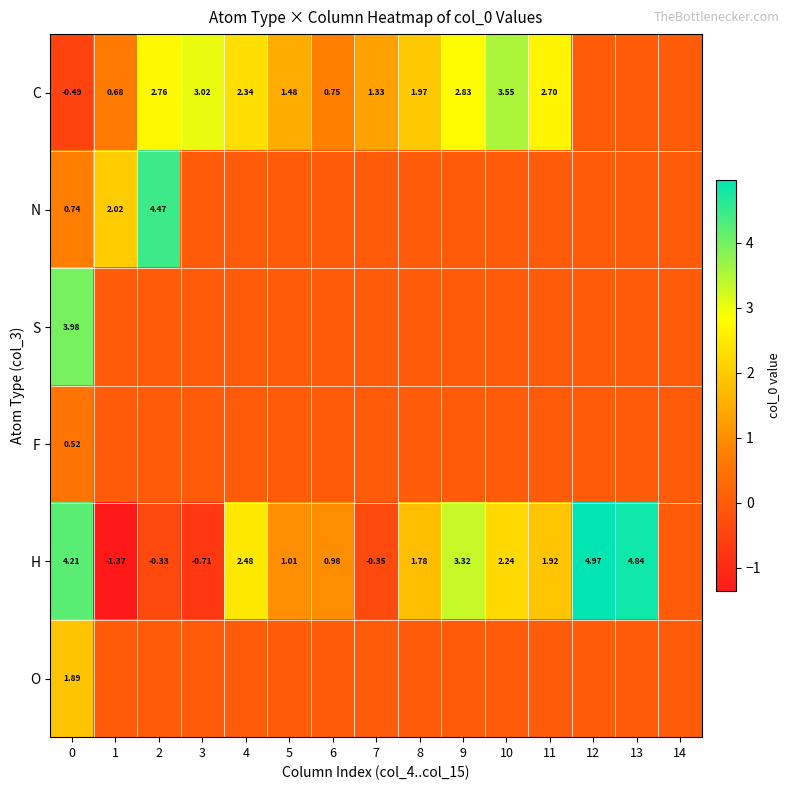

Is the value of C at 4 greater than the value of H at 4?

No